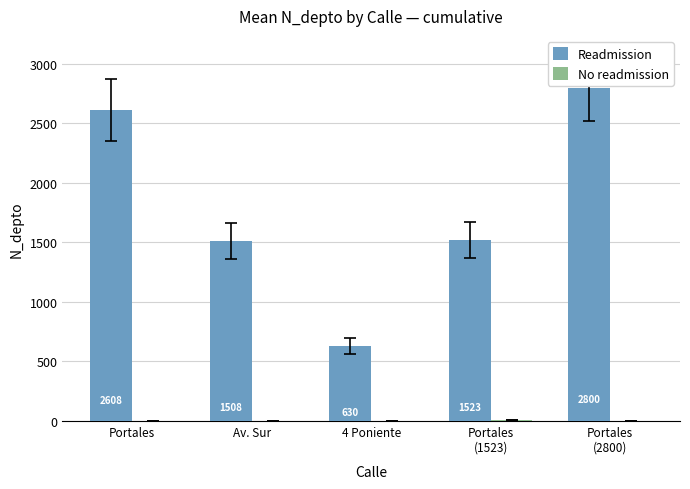

What is the total value across all series at 4 Poniente?

632